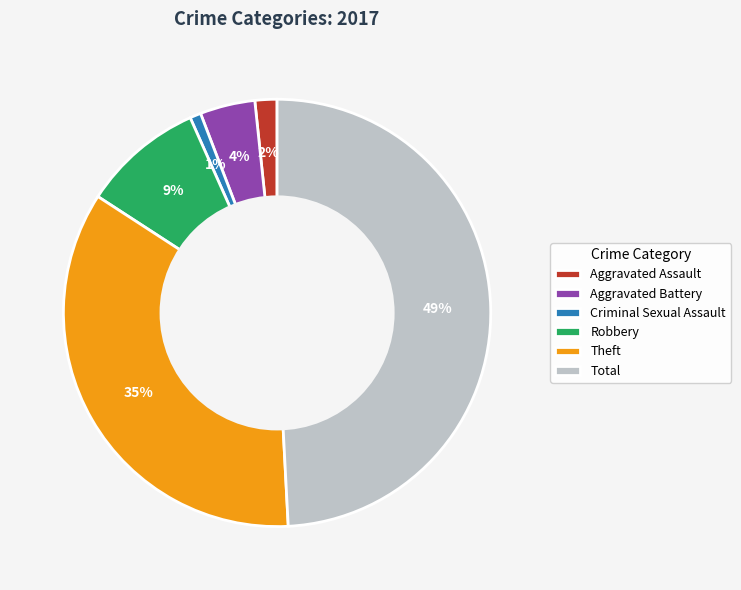

Is the sum of Total and Robbery greater than half?

Yes